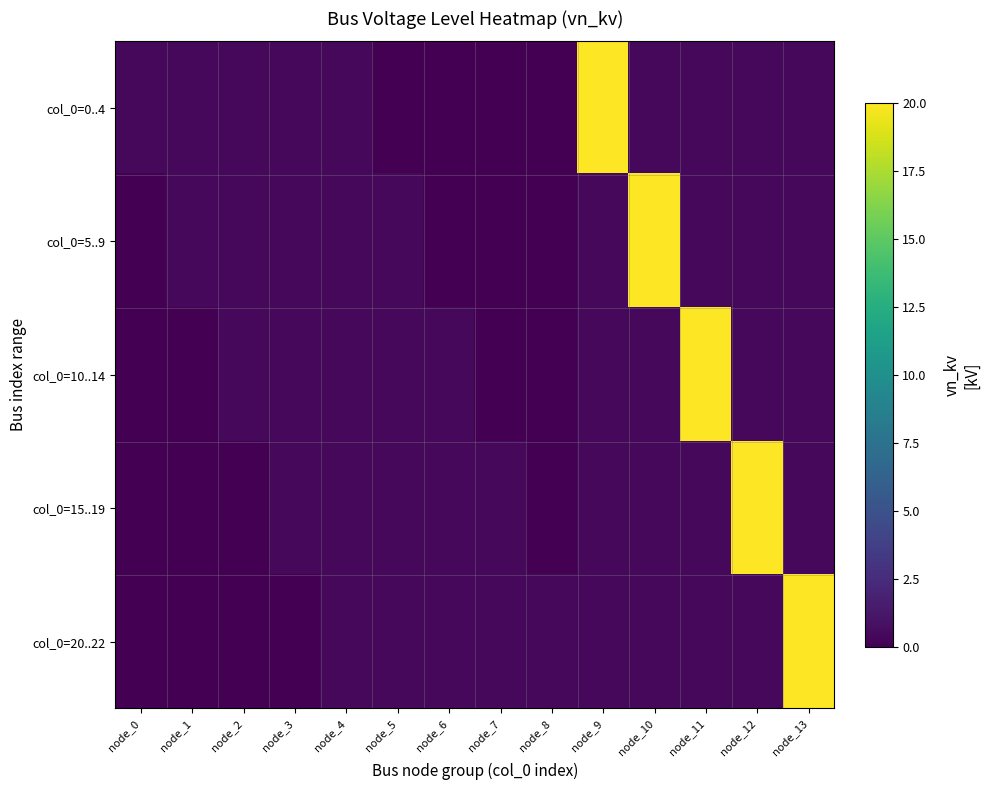

What is the difference between the highest and lowest values at node_8?

0.4